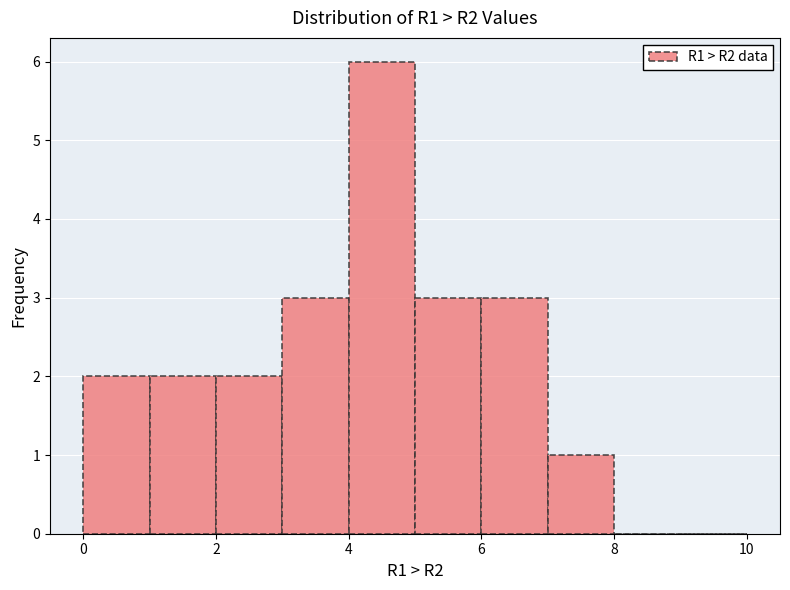

Reading left to right, list every bar in this chart as the range it spans on the x-axis followed by its height. The values are not printed on the chart, so give them approximately, as read against the axis.

0 to 1: 2
1 to 2: 2
2 to 3: 2
3 to 4: 3
4 to 5: 6
5 to 6: 3
6 to 7: 3
7 to 8: 1
8 to 9: 0
9 to 10: 0